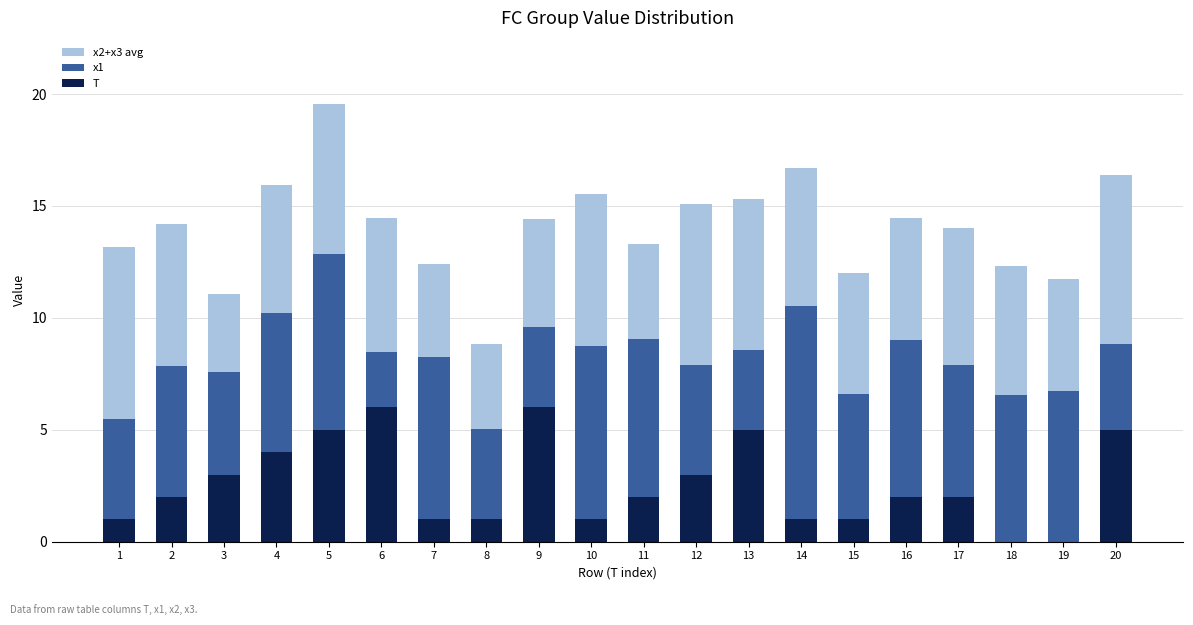

What is the highest value of the T series?

6.0